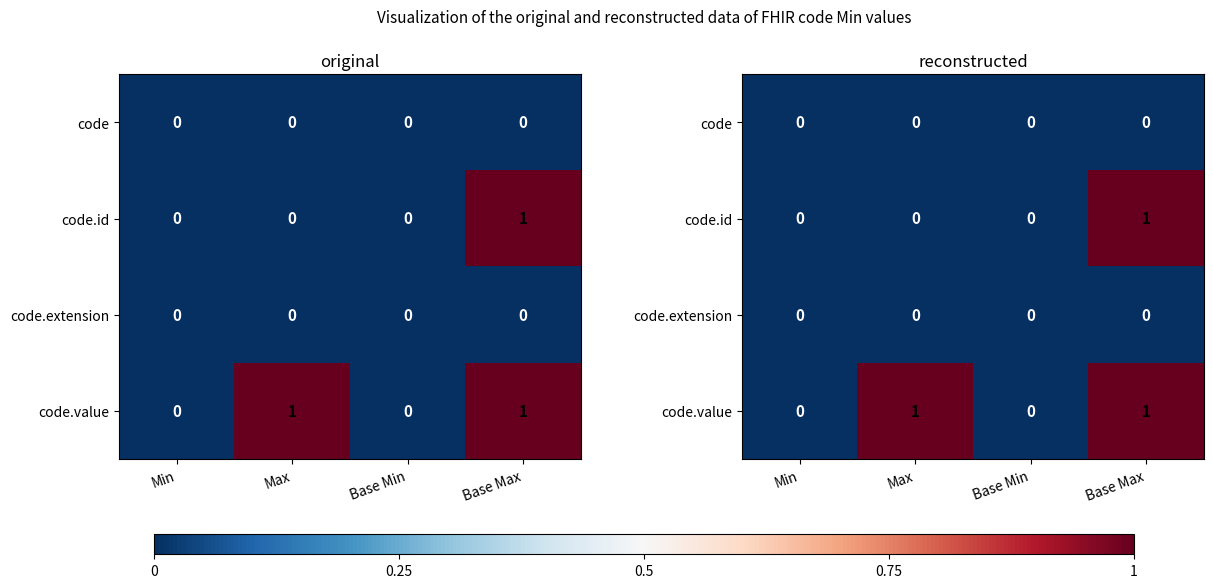

Count the number of data series in this chart.

4